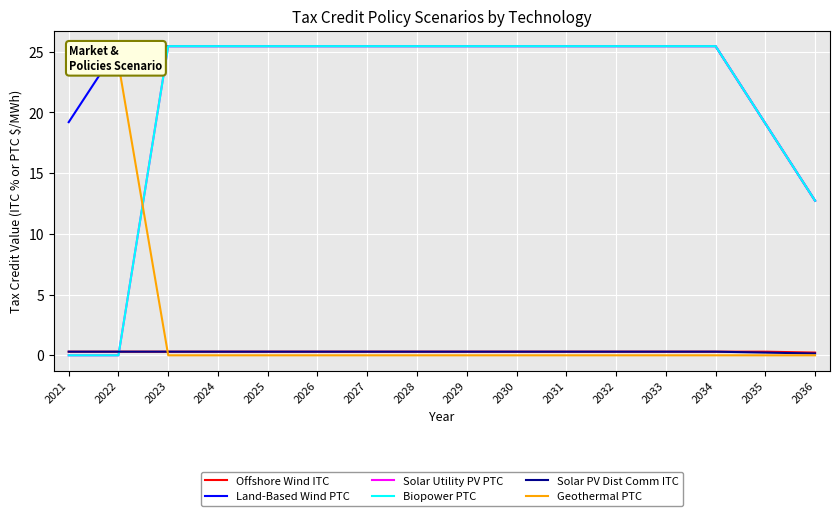

Reading right to left, list all the values displayed in this chart.

Offshore Wind ITC: 2036=0.2	2035=0.3	2034=0.3	2033=0.3	2032=0.3	2031=0.3	2030=0.3	2029=0.3	2028=0.3	2027=0.3	2026=0.3	2025=0.3	2024=0.3	2023=0.3	2022=0.3	2021=0.3
Land-Based Wind PTC: 2036=12.7	2035=19.1	2034=25.5	2033=25.5	2032=25.5	2031=25.5	2030=25.5	2029=25.5	2028=25.5	2027=25.5	2026=25.5	2025=25.5	2024=25.5	2023=25.5	2022=25.5	2021=19.2
Solar Utility PV PTC: 2036=12.7	2035=19.1	2034=25.5	2033=25.5	2032=25.5	2031=25.5	2030=25.5	2029=25.5	2028=25.5	2027=25.5	2026=25.5	2025=25.5	2024=25.5	2023=25.5	2022=0.0	2021=0.0
Biopower PTC: 2036=12.7	2035=19.1	2034=25.5	2033=25.5	2032=25.5	2031=25.5	2030=25.5	2029=25.5	2028=25.5	2027=25.5	2026=25.5	2025=25.5	2024=25.5	2023=25.5	2022=0.0	2021=0.0
Solar PV Dist Comm ITC: 2036=0.1	2035=0.2	2034=0.3	2033=0.3	2032=0.3	2031=0.3	2030=0.3	2029=0.3	2028=0.3	2027=0.3	2026=0.3	2025=0.3	2024=0.3	2023=0.3	2022=0.3	2021=0.3
Geothermal PTC: 2036=0.0	2035=0.0	2034=0.0	2033=0.0	2032=0.0	2031=0.0	2030=0.0	2029=0.0	2028=0.0	2027=0.0	2026=0.0	2025=0.0	2024=0.0	2023=0.0	2022=24.0	2021=24.0